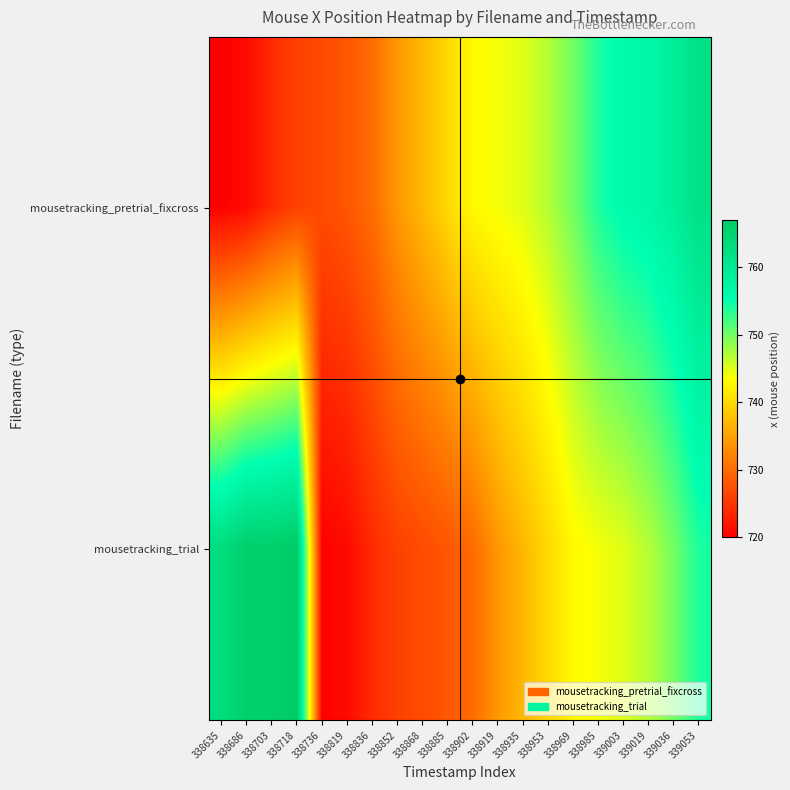

List the series in order of their overall mean, highest first.

mousetracking_trial, mousetracking_pretrial_fixcross